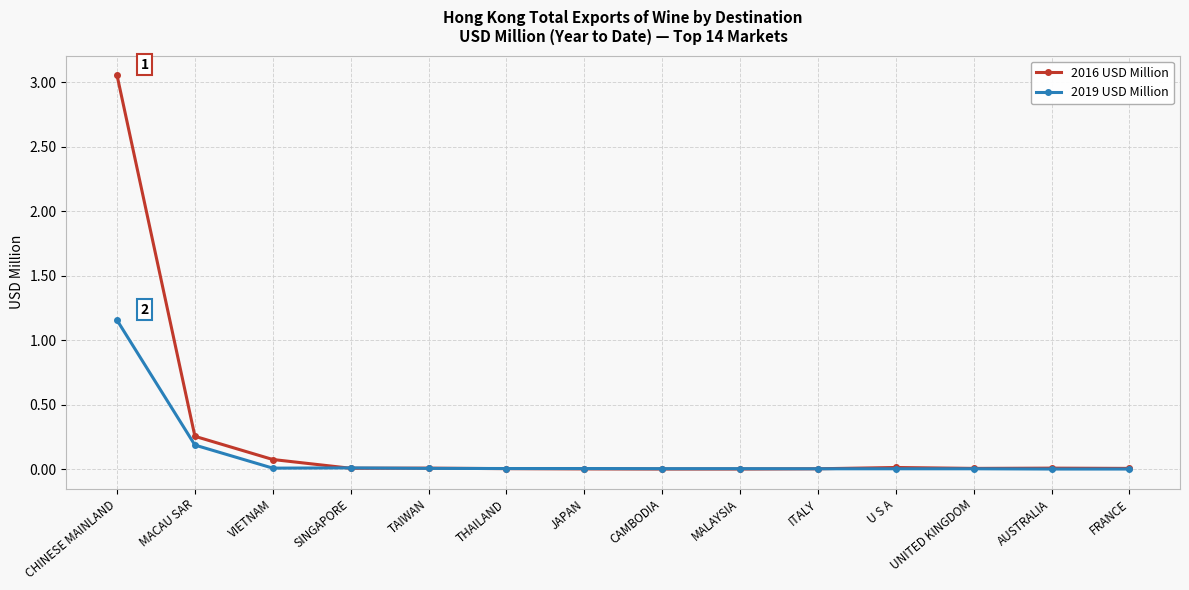

Which label corresponds to the largest value in the chart?

CHINESE MAINLAND